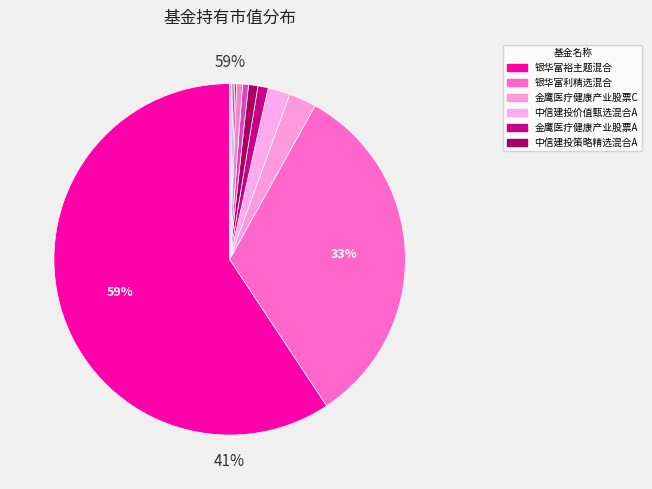

Between 银华富裕主题混合 and 中信建投策略精选混合A, which is larger?

银华富裕主题混合